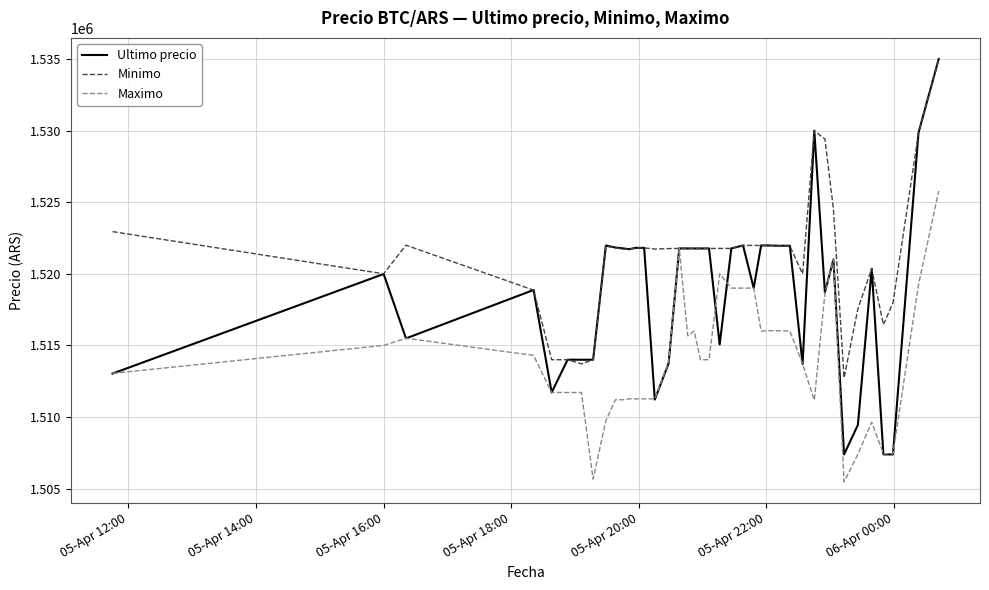

True or false: Ultimo precio and Minimo intersect in this chart.

True